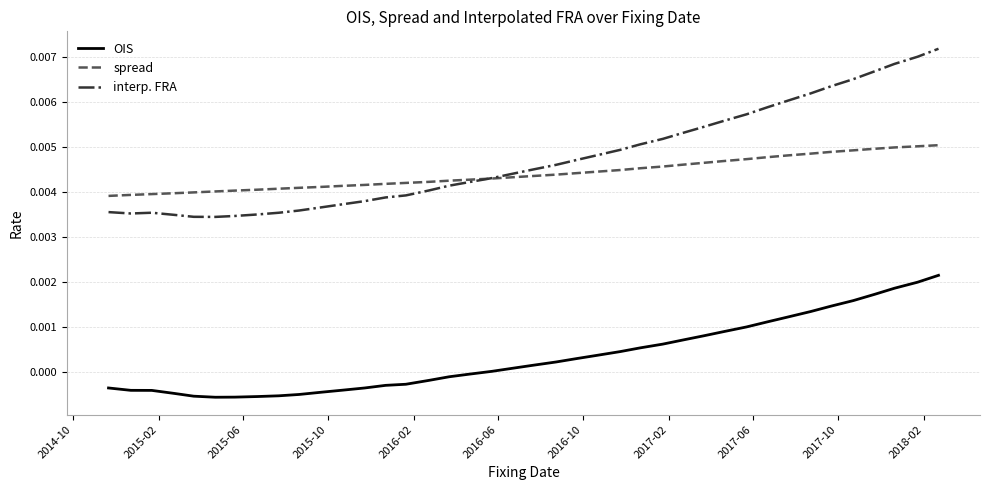

True or false: spread and OIS intersect in this chart.

False